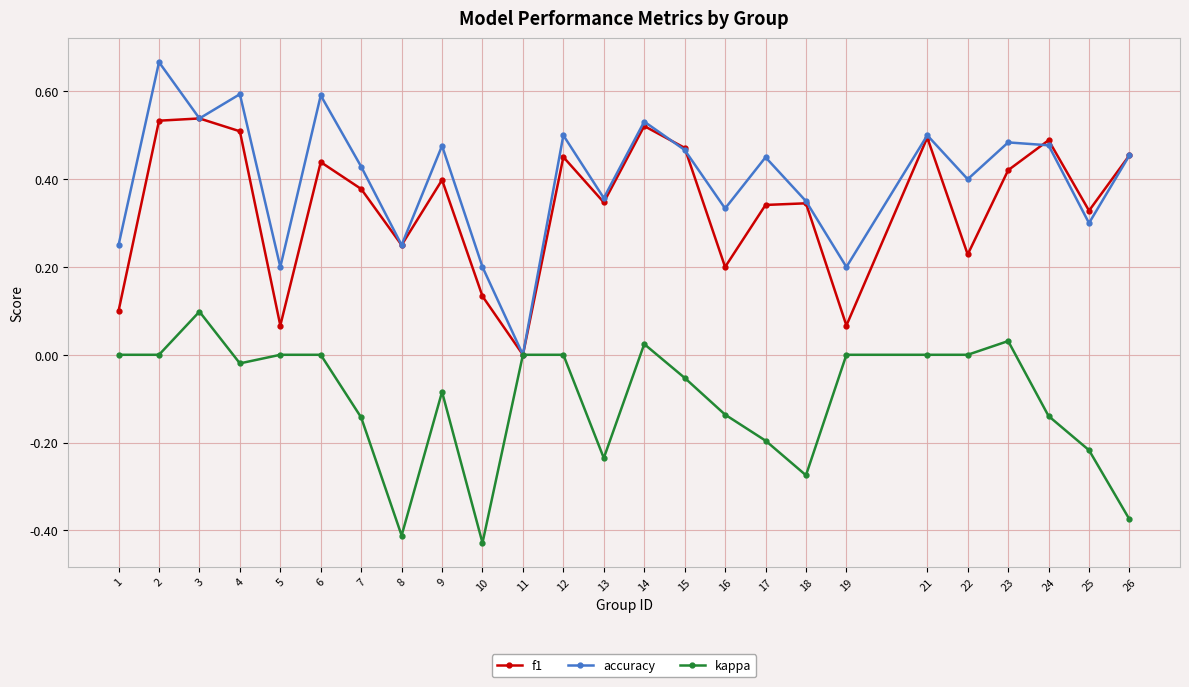

List the series in order of their peak value, lowest first.

kappa, f1, accuracy